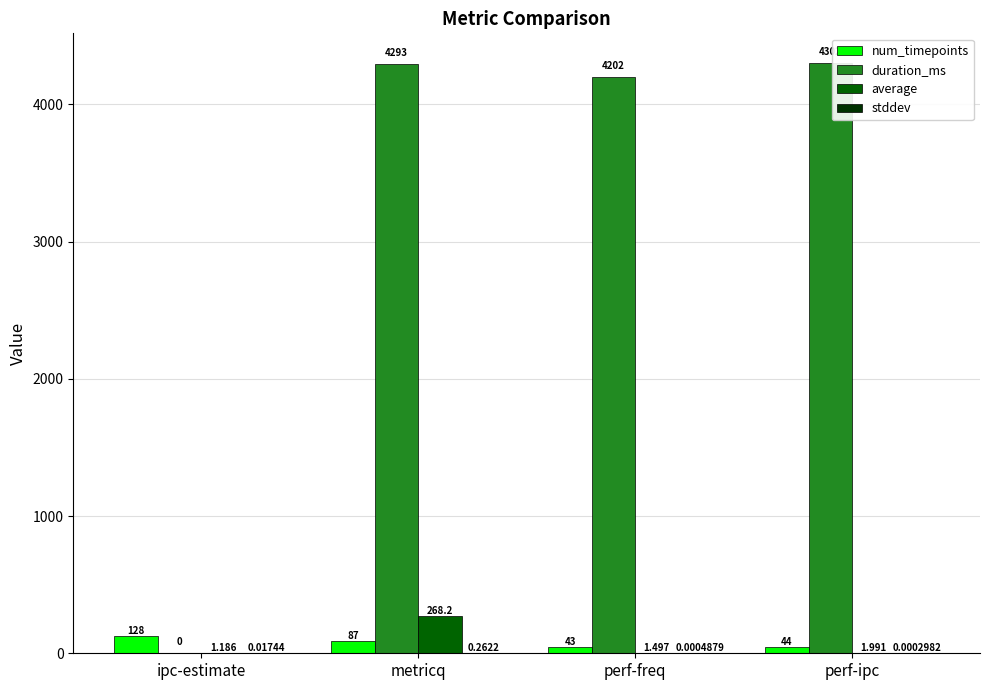

Which series changed the most between metricq and perf-freq?

average